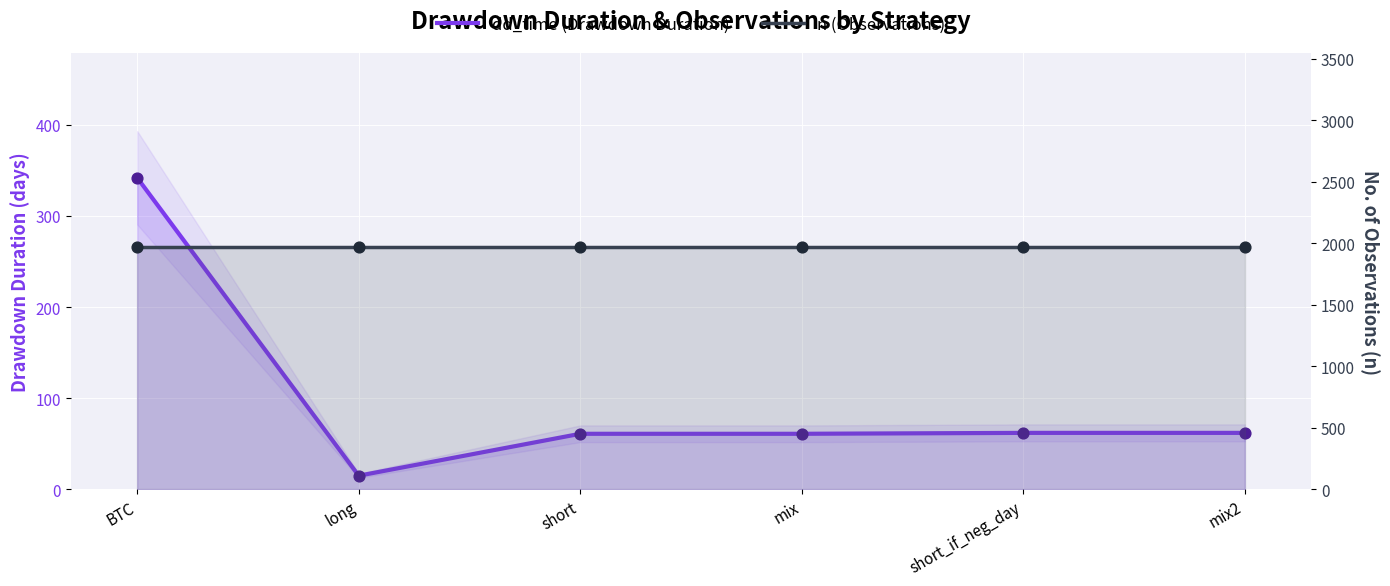

What are all the series names shown in the legend?

dd_time (Drawdown Duration), n (Observations)